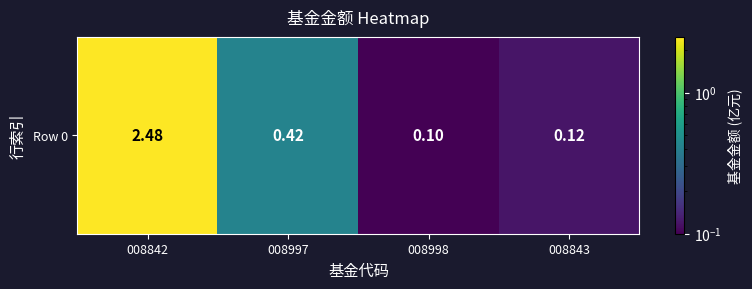

What value does the data have at 008997?

0.4